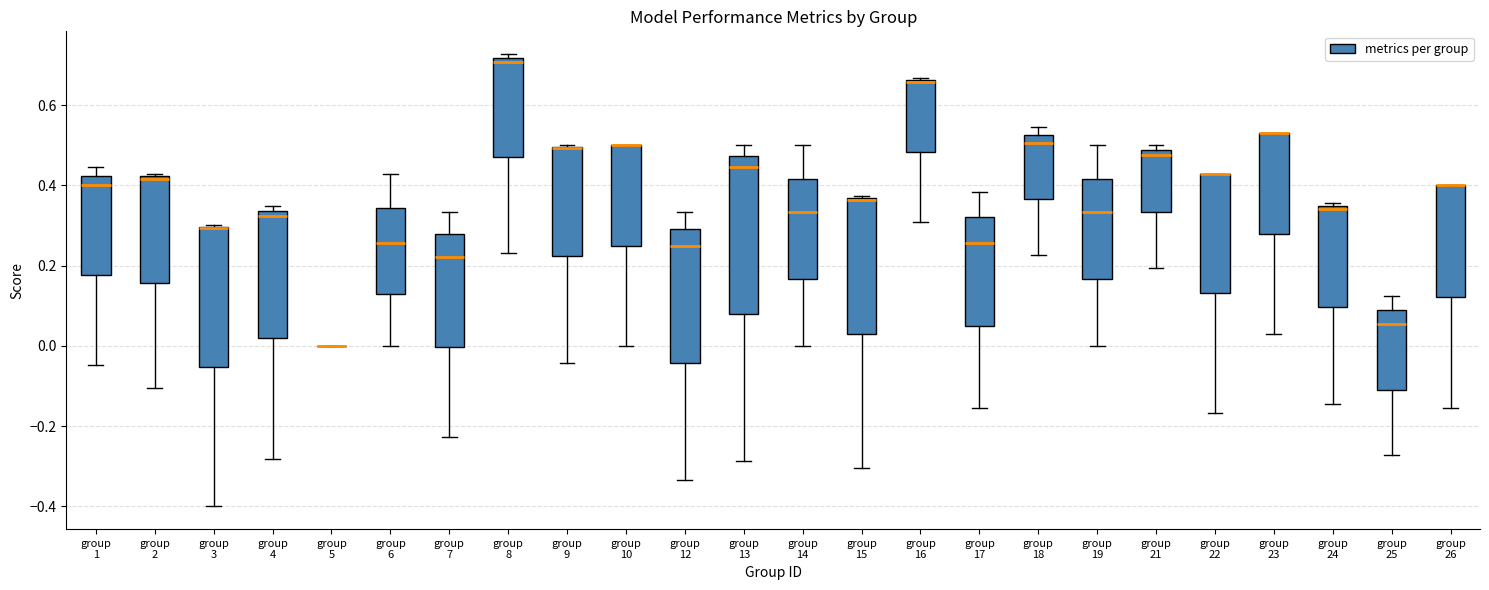

Reading left to right, read every box against the y-axis: the position of its median line, the range the box covers, and the ends of its whiskers. The values are not printed on the chart, so give them approximately, as read against the axis.

group 1: median 0.40, box 0.18 to 0.42, whiskers -0.04 to 0.44
group 2: median 0.42 (just below the box's upper edge), box 0.16 to 0.42, whiskers -0.10 to 0.42 (just above the box's upper edge)
group 3: median 0.30 (drawn on the box's upper edge), box -0.06 to 0.30, whiskers -0.40 to 0.30
group 4: median 0.32, box 0.02 to 0.34, whiskers -0.28 to 0.34 (just above the box's upper edge)
group 5: box collapsed to a line at 0.00, whiskers 0.00 to 0.00
group 6: median 0.26, box 0.12 to 0.34, whiskers 0.00 to 0.42
group 7: median 0.22, box 0.00 to 0.28, whiskers -0.22 to 0.34
group 8: median 0.70, box 0.48 to 0.72, whiskers 0.24 to 0.72 (just above the box's upper edge)
group 9: median 0.50 (drawn on the box's upper edge), box 0.22 to 0.50, whiskers -0.04 to 0.50
group 10: median 0.50 (drawn on the box's upper edge), box 0.26 to 0.50, whiskers 0.00 to 0.50
group 12: median 0.26, box -0.04 to 0.30, whiskers -0.34 to 0.34
group 13: median 0.44, box 0.08 to 0.48, whiskers -0.28 to 0.50
group 14: median 0.34, box 0.16 to 0.42, whiskers 0.00 to 0.50
group 15: median 0.36, box 0.02 to 0.36, whiskers -0.30 to 0.38
group 16: median 0.66 (drawn on the box's upper edge), box 0.48 to 0.66, whiskers 0.30 to 0.66
group 17: median 0.26, box 0.06 to 0.32, whiskers -0.16 to 0.38
group 18: median 0.50, box 0.36 to 0.52, whiskers 0.22 to 0.54
group 19: median 0.34, box 0.16 to 0.42, whiskers 0.00 to 0.50
group 21: median 0.48 (just below the box's upper edge), box 0.34 to 0.48, whiskers 0.20 to 0.50
group 22: median 0.42 (drawn on the box's upper edge), box 0.14 to 0.42, whiskers -0.16 to 0.42
group 23: median 0.52 (drawn on the box's upper edge), box 0.28 to 0.52, whiskers 0.02 to 0.52
group 24: median 0.34 (just below the box's upper edge), box 0.10 to 0.34, whiskers -0.14 to 0.36
group 25: median 0.06, box -0.10 to 0.10, whiskers -0.28 to 0.12
group 26: median 0.40 (drawn on the box's upper edge), box 0.12 to 0.40, whiskers -0.16 to 0.40